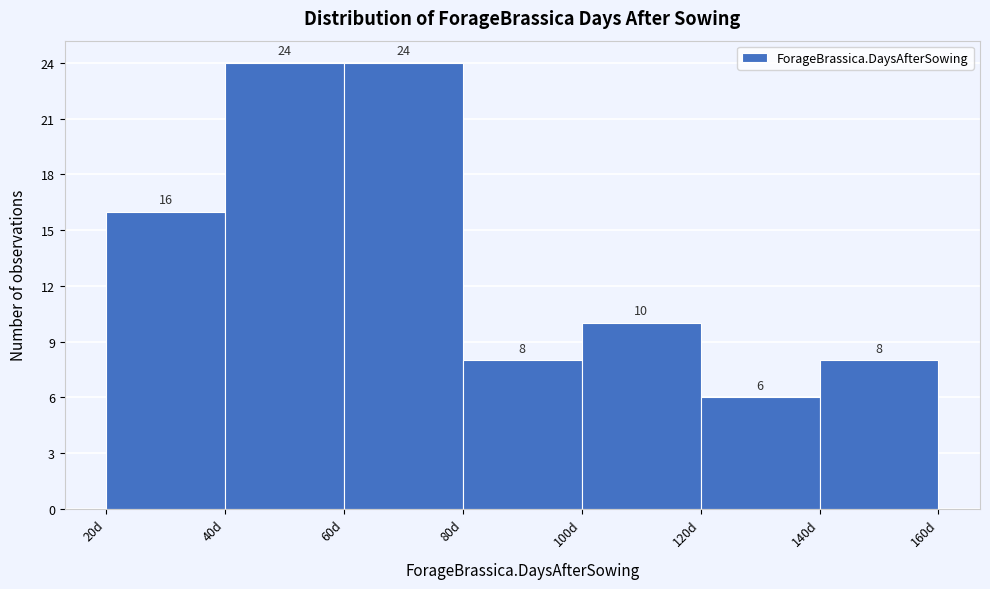

What is the height of the bar covering 80 to 100 on the x-axis?

8